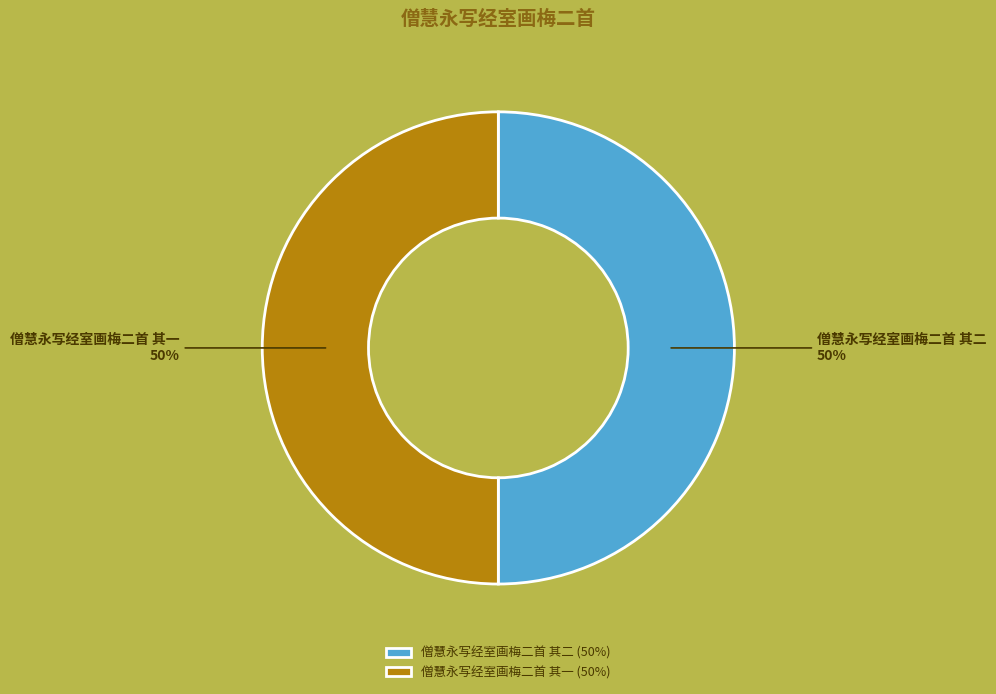

Approximately how many times larger is the value at 僧慧永写经室画梅二首 其二 compared to 僧慧永写经室画梅二首 其一?

1.0